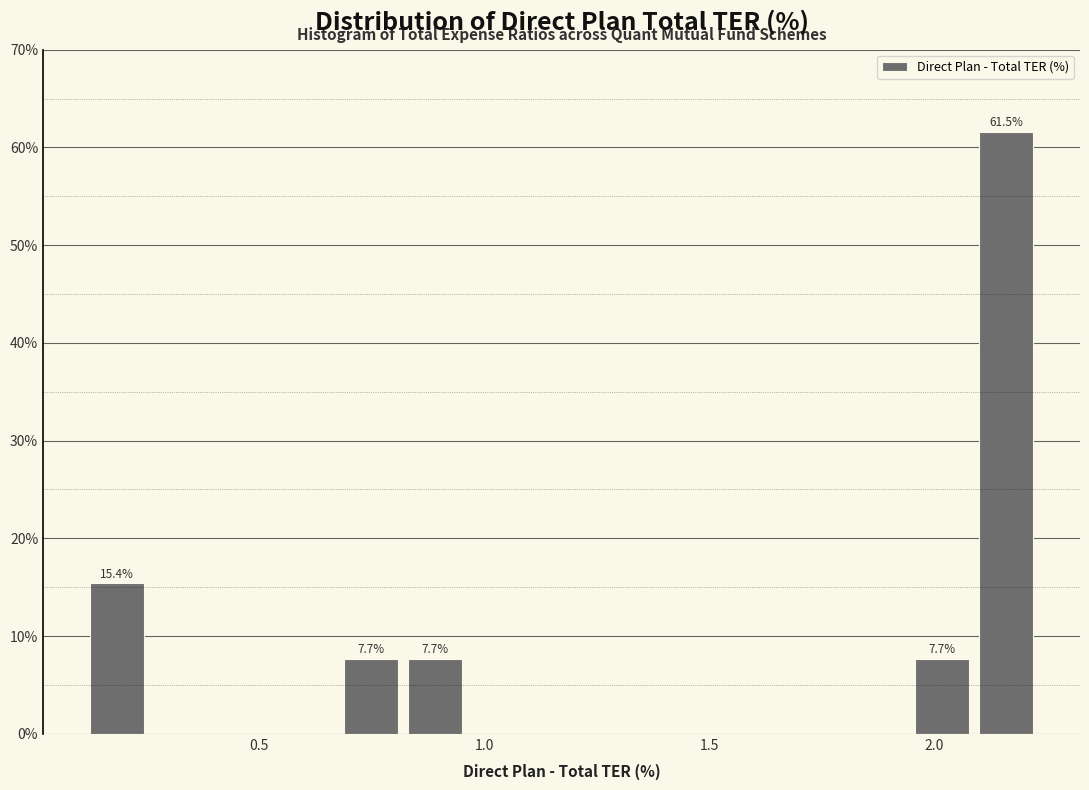

Around what value on the x-axis is the tallest bar? Give the approximate position of its centre, as read against the axis.

2.15